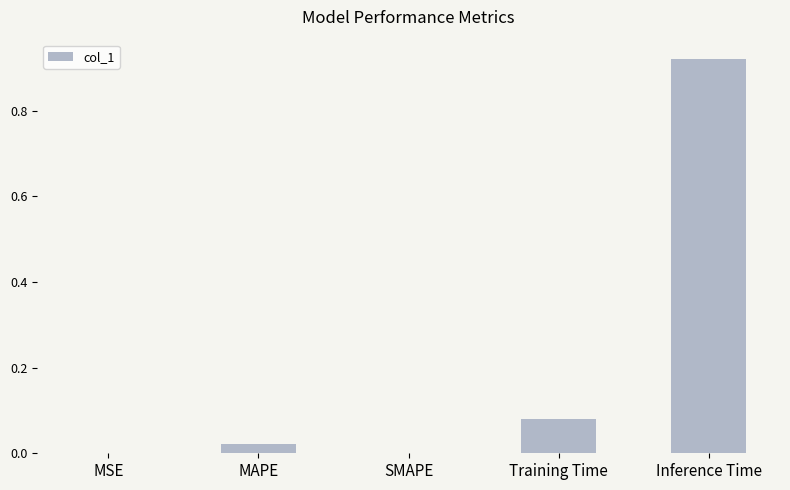

Between Training Time and MAPE, which is larger?

Training Time